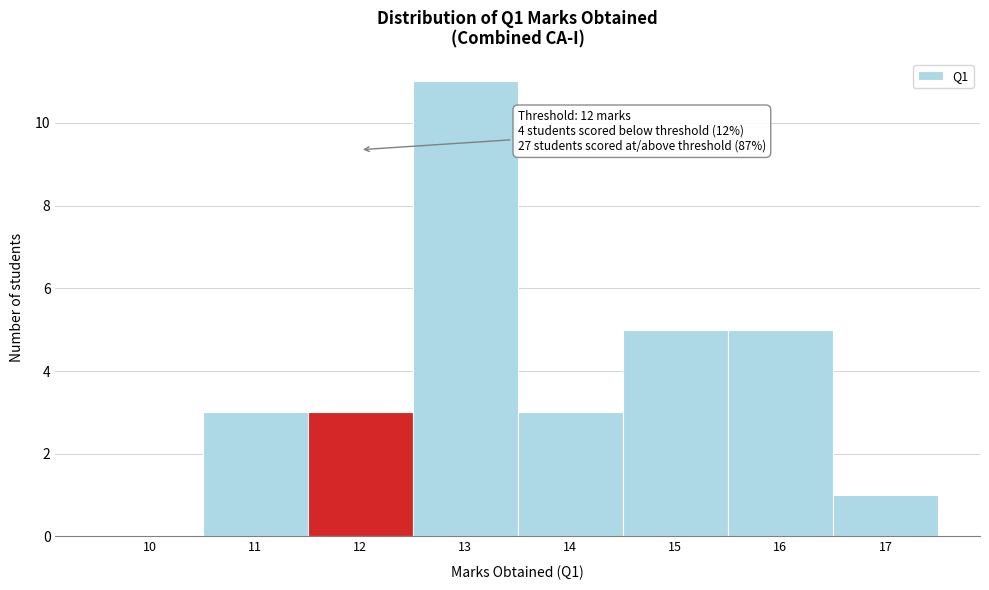

Which range on the x-axis has the tallest bar?

12.5 to 13.5